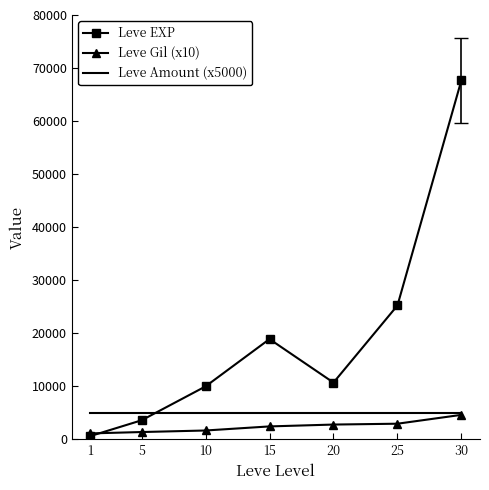

Is the value of Leve EXP at 10 greater than the value of Leve Amount (x5000) at 1?

Yes